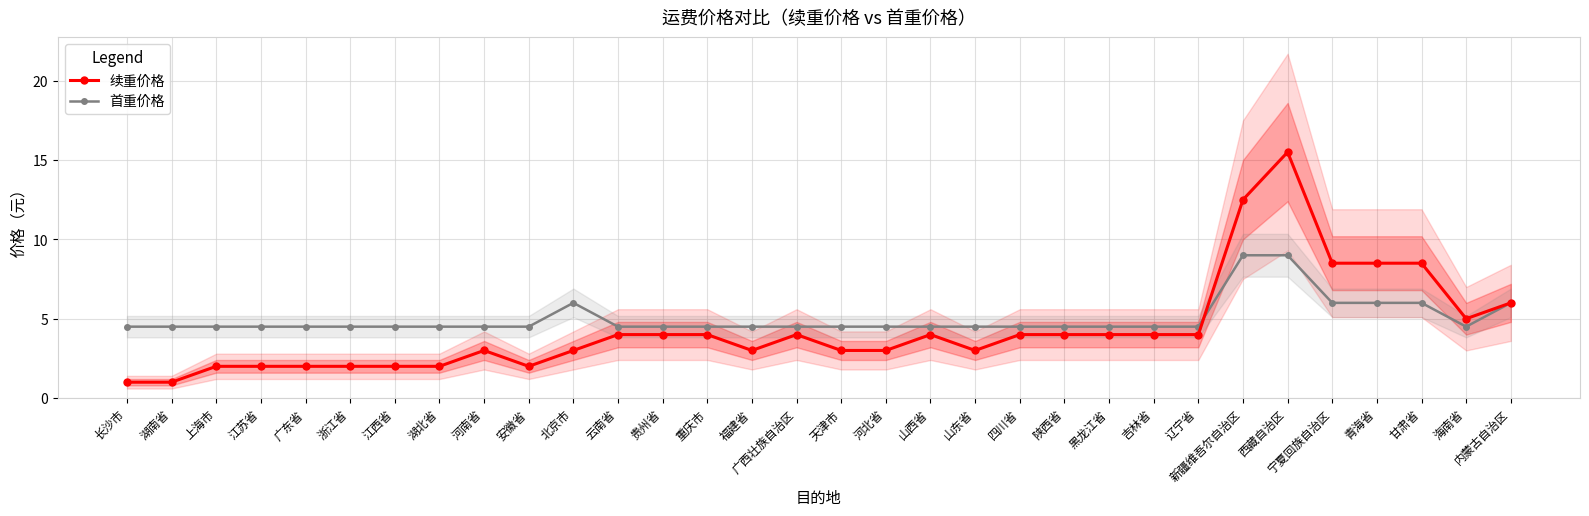

Reading left to right, what are all the values shown in this chart?

续重价格: 长沙市=1.0	湖南省=1.0	上海市=2.0	江苏省=2.0	广东省=2.0	浙江省=2.0	江西省=2.0	湖北省=2.0	河南省=3.0	安徽省=2.0	北京市=3.0	云南省=4.0	贵州省=4.0	重庆市=4.0	福建省=3.0	广西壮族自治区=4.0	天津市=3.0	河北省=3.0	山西省=4.0	山东省=3.0	四川省=4.0	陕西省=4.0	黑龙江省=4.0	吉林省=4.0	辽宁省=4.0	新疆维吾尔自治区=12.5	西藏自治区=15.5	宁夏回族自治区=8.5	青海省=8.5	甘肃省=8.5	海南省=5.0	内蒙古自治区=6.0
首重价格: 长沙市=4.5	湖南省=4.5	上海市=4.5	江苏省=4.5	广东省=4.5	浙江省=4.5	江西省=4.5	湖北省=4.5	河南省=4.5	安徽省=4.5	北京市=6.0	云南省=4.5	贵州省=4.5	重庆市=4.5	福建省=4.5	广西壮族自治区=4.5	天津市=4.5	河北省=4.5	山西省=4.5	山东省=4.5	四川省=4.5	陕西省=4.5	黑龙江省=4.5	吉林省=4.5	辽宁省=4.5	新疆维吾尔自治区=9.0	西藏自治区=9.0	宁夏回族自治区=6.0	青海省=6.0	甘肃省=6.0	海南省=4.5	内蒙古自治区=6.0